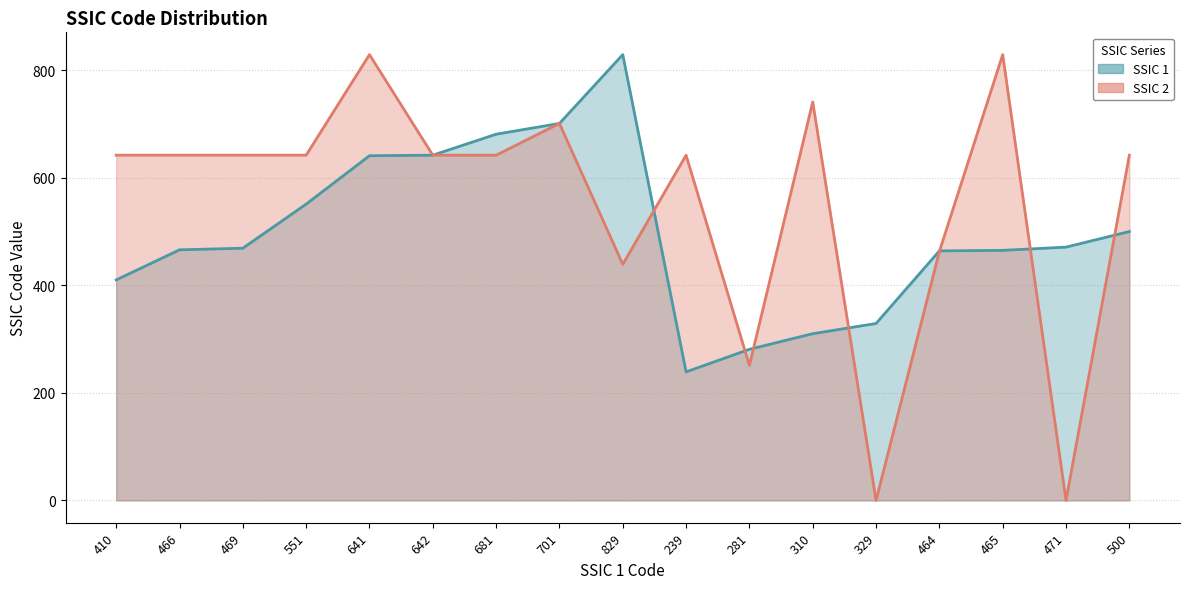

Rank the series by their maximum value, from lowest to highest.

SSIC 1, SSIC 2